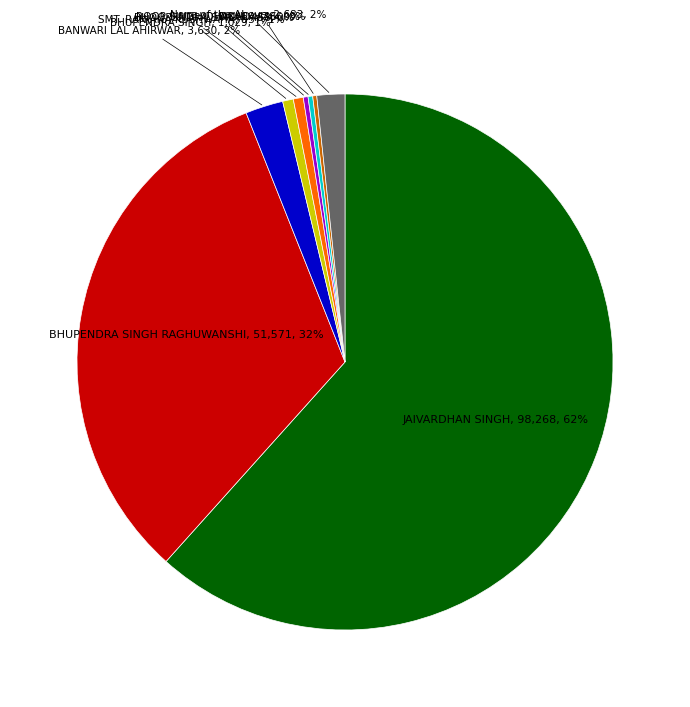

To the nearest percent, what is the average slice percentage?

11%